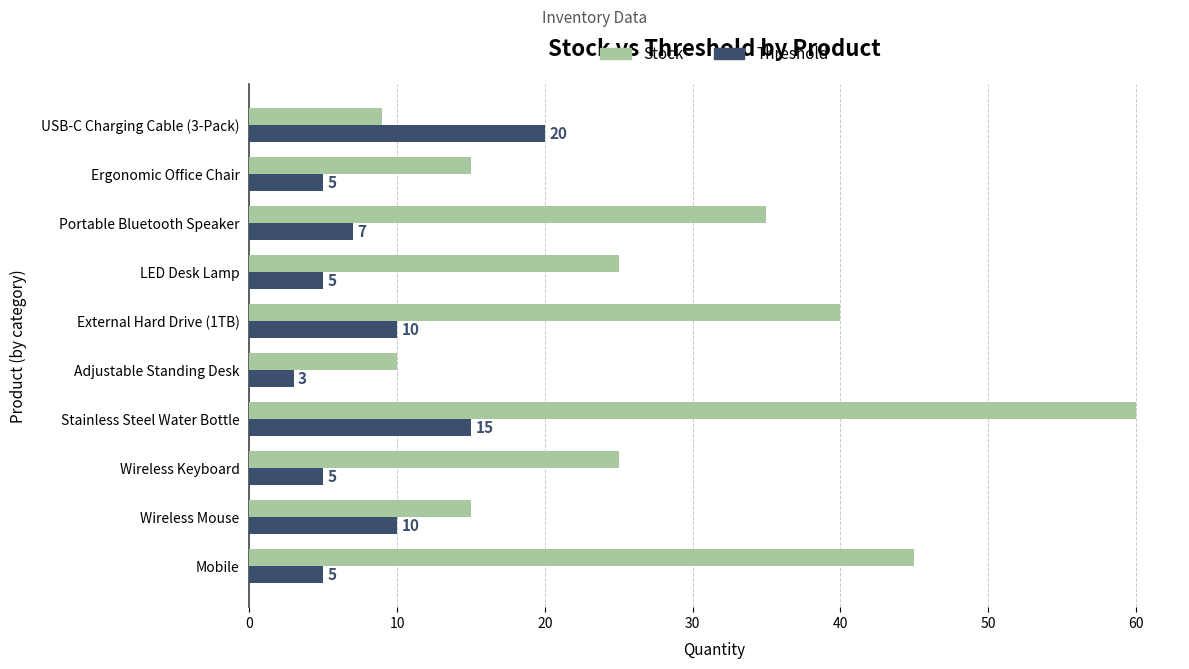

List the series in order of their peak value, lowest first.

Threshold, Stock